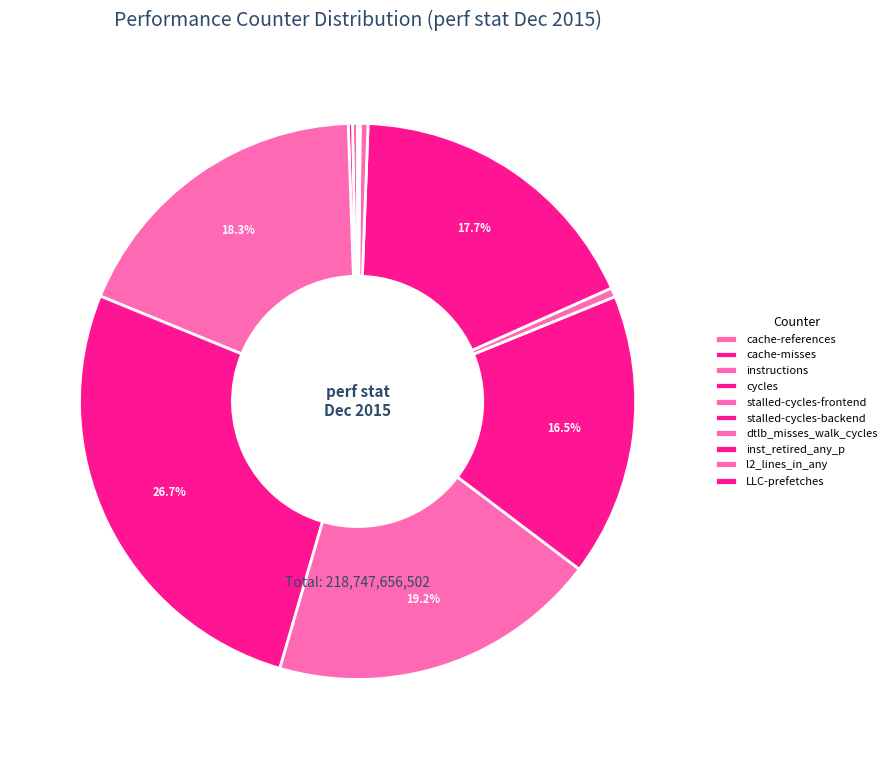

Which slice is the largest?

cycles